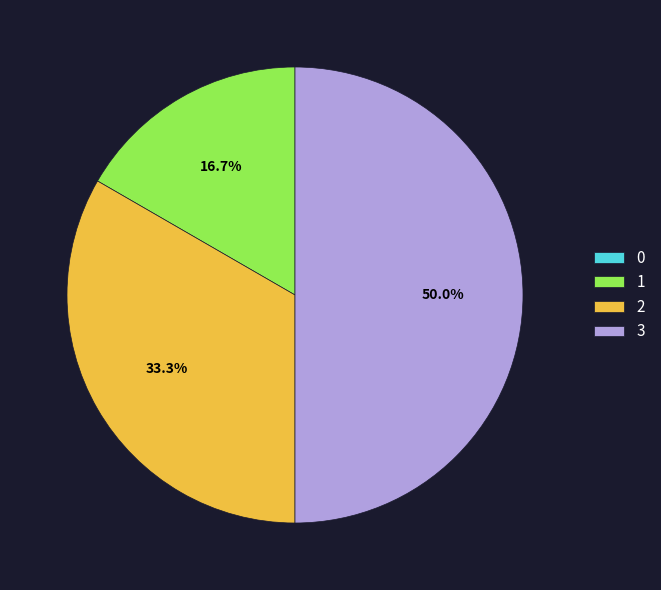

What is the total percentage of 2 and 3?

83.3%